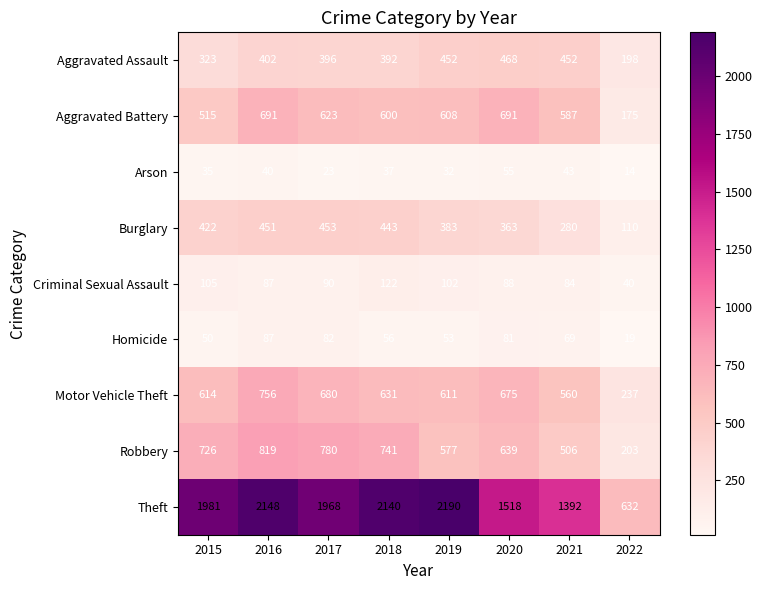

At 2017, list the series in order from largest to smallest.

Theft, Robbery, Motor Vehicle Theft, Aggravated Battery, Burglary, Aggravated Assault, Criminal Sexual Assault, Homicide, Arson